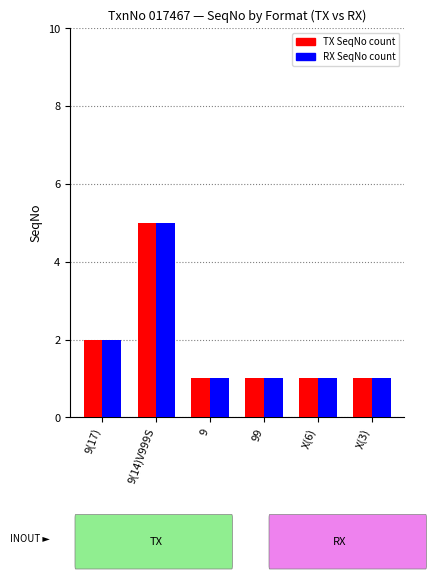

What is the smallest value displayed?

1